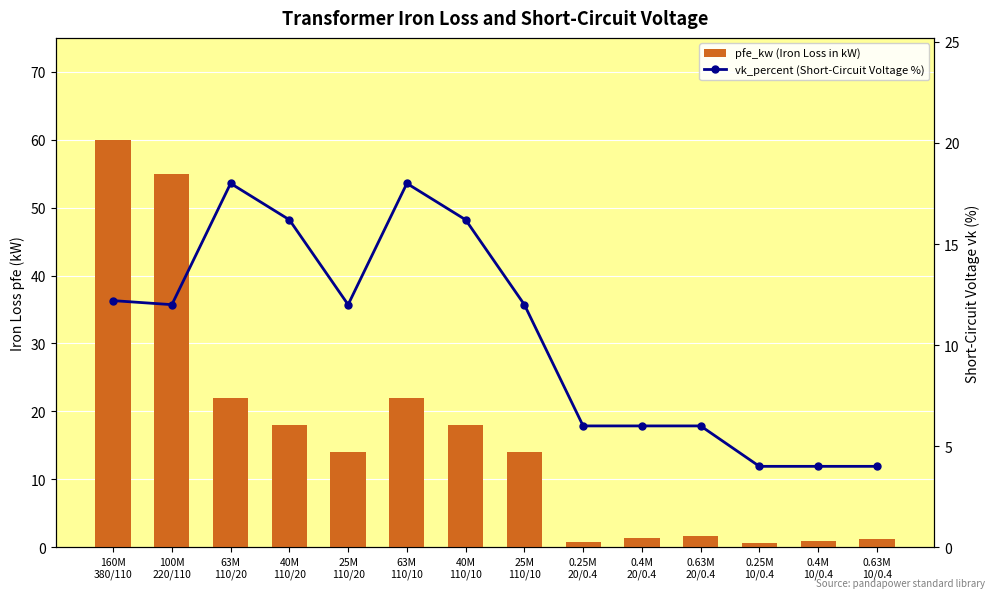

What is the spread (max minus min) of values at 25M
110/10?

2.0